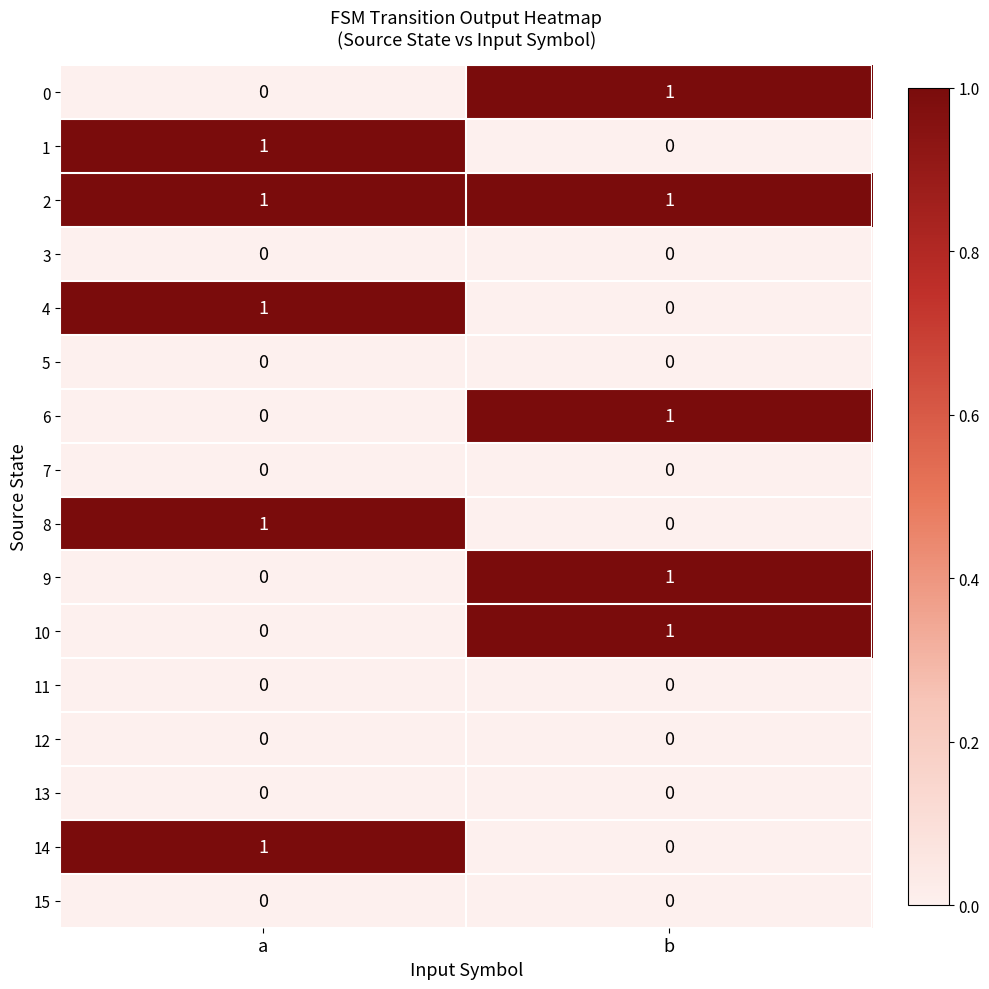

Where is 14 nearest to the value 0?

b